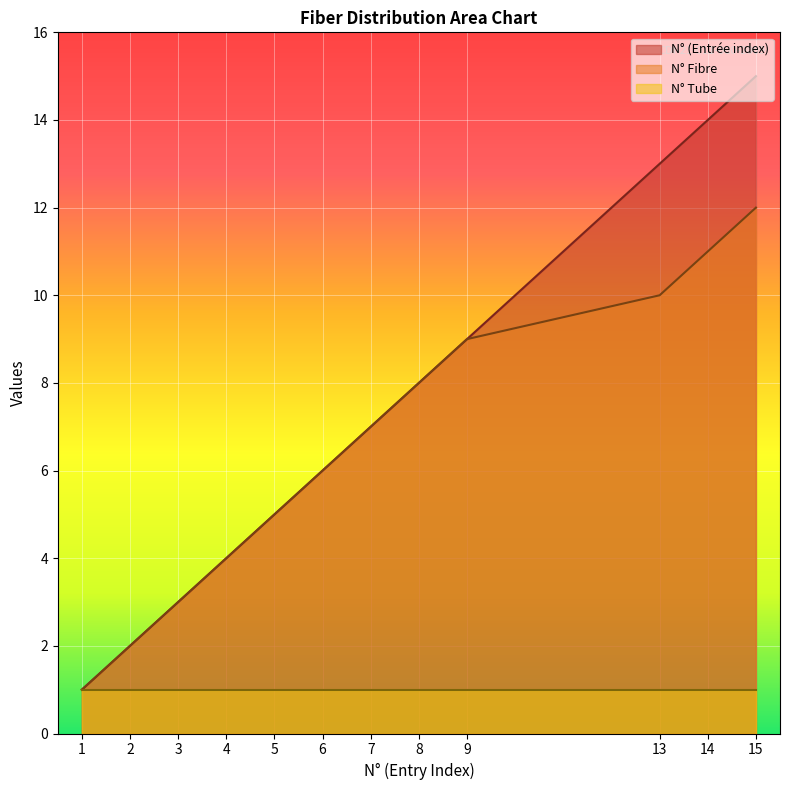

Between 2 and 7, which is larger?

7